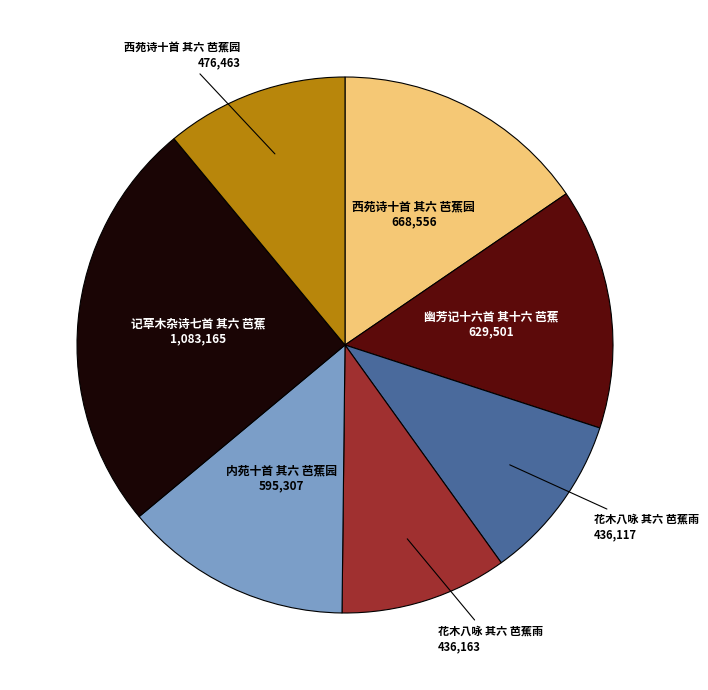

How many slices are in this pie chart?

7